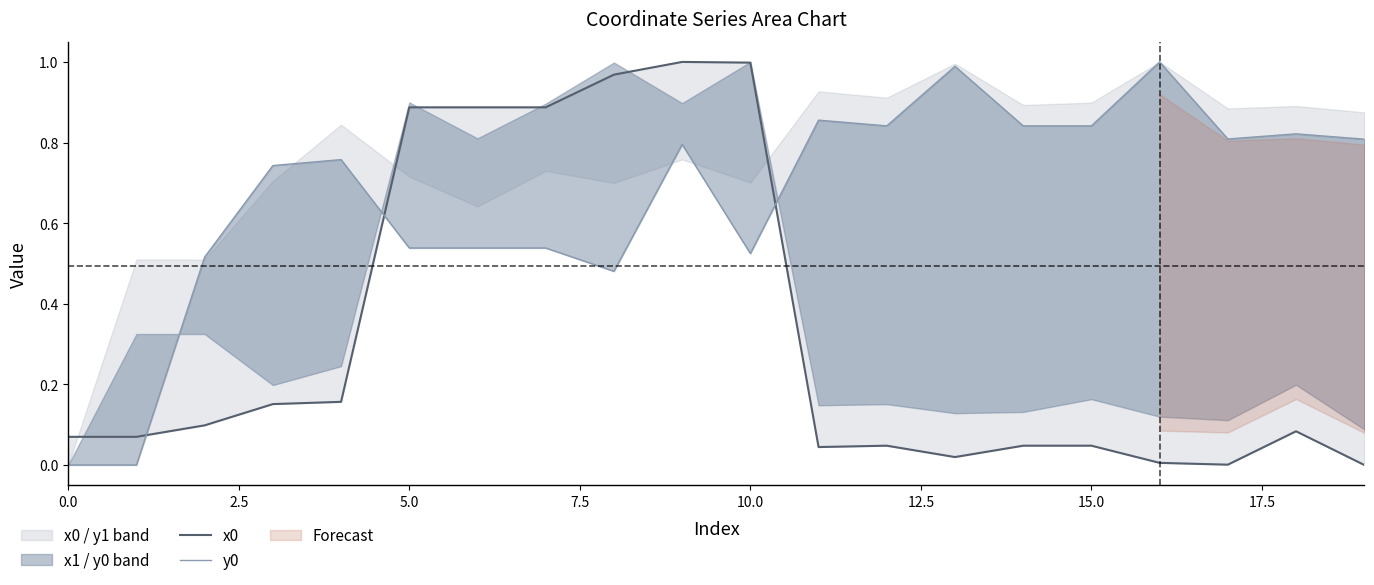

What is the value of the x0 point at the 9th from the left?

1.0